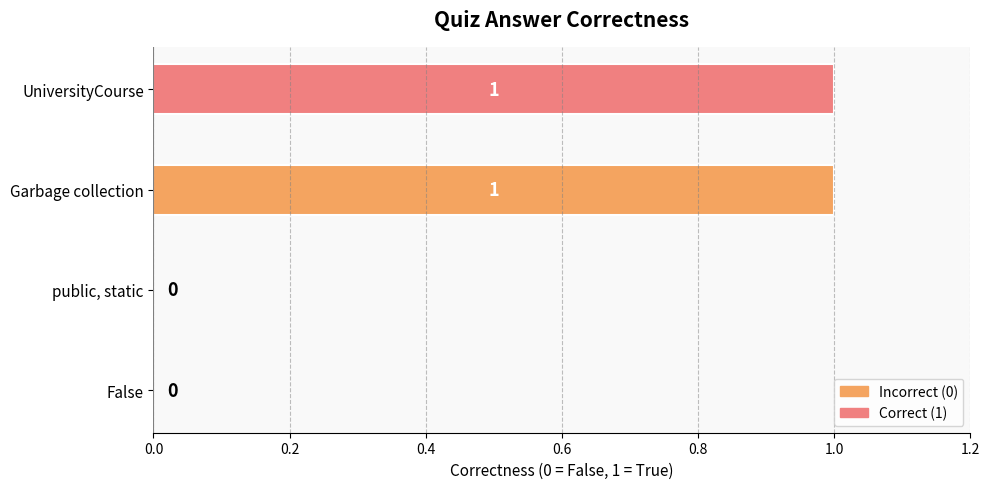

Reading top to bottom, what are all the values shown in this chart?

UniversityCourse=1	Garbage collection=1	public, static=0	False=0